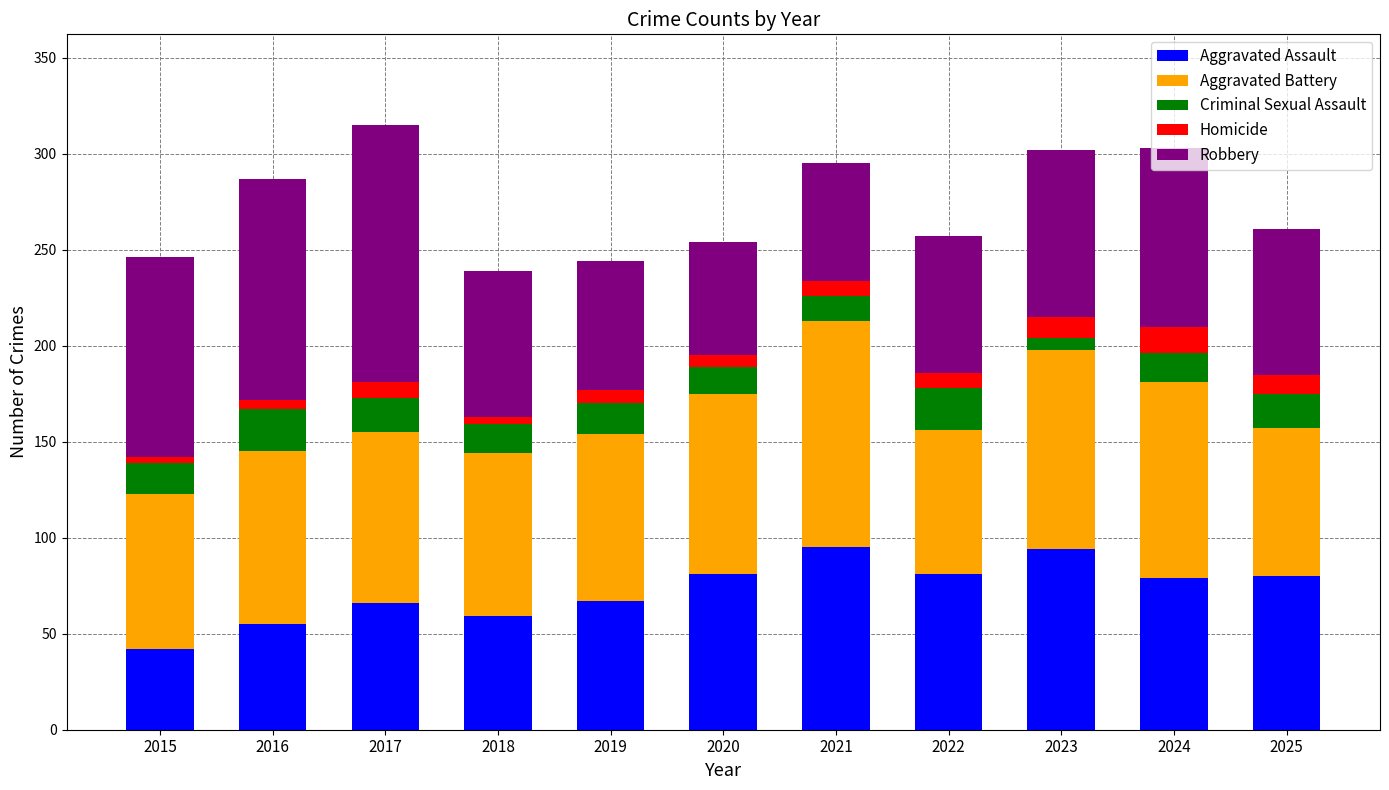

Which category has the lowest value in the Aggravated Assault series?

2015